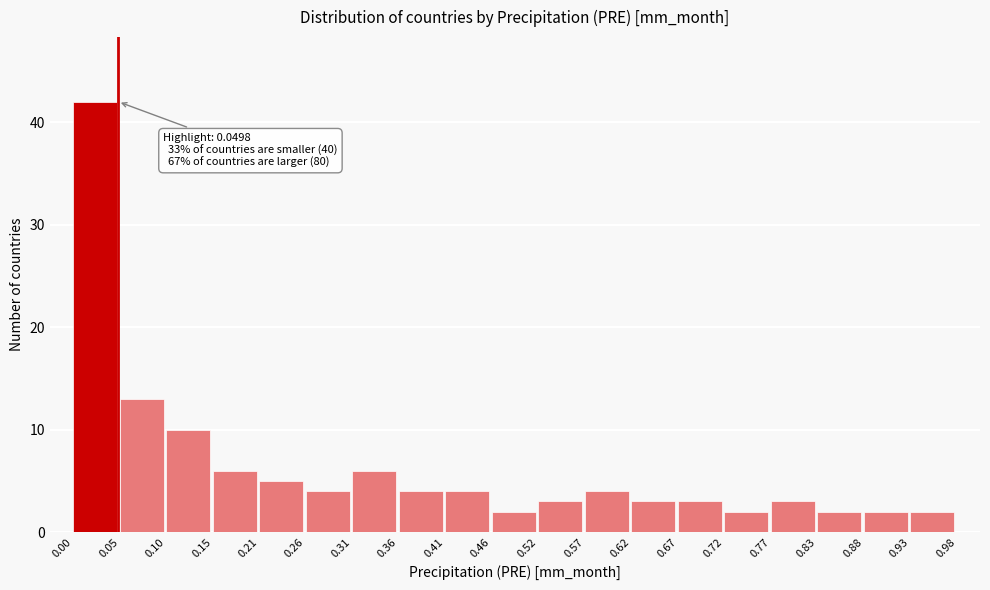

Which range on the x-axis has the tallest bar?

0.00 to 0.05